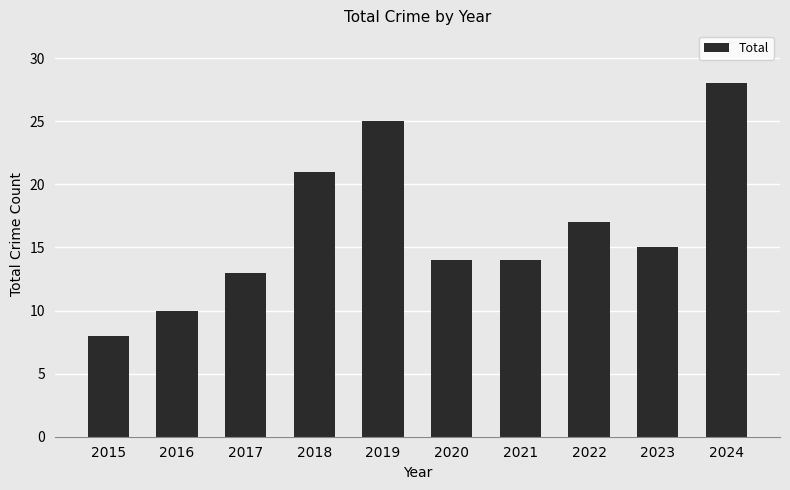

What is the sum of the values at 2021 and 2024?

42